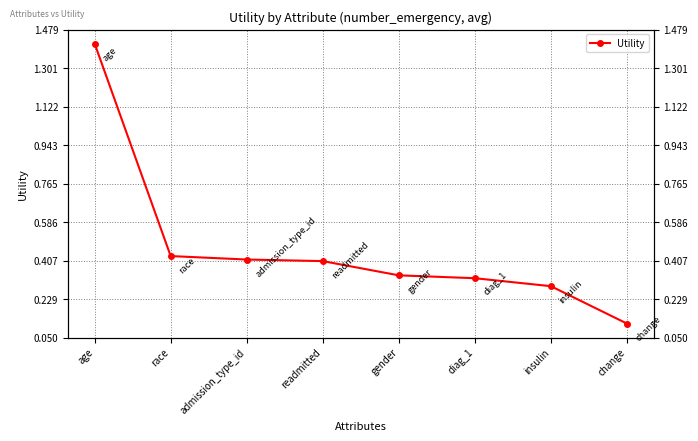

Count the number of data series in this chart.

1